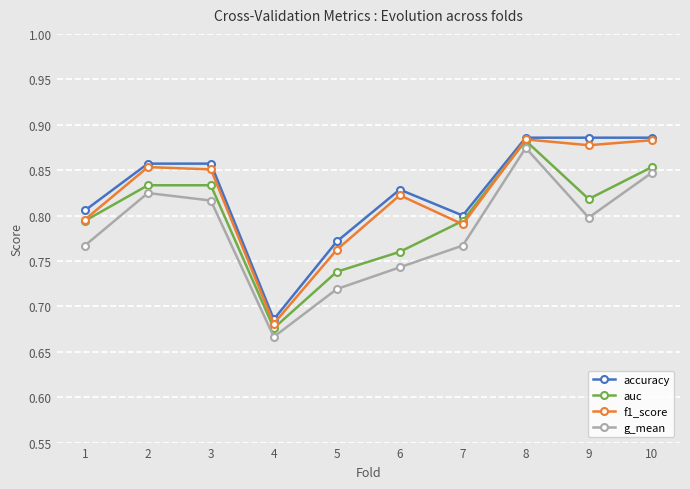

At how many categories does at least one series exceed 0?

10